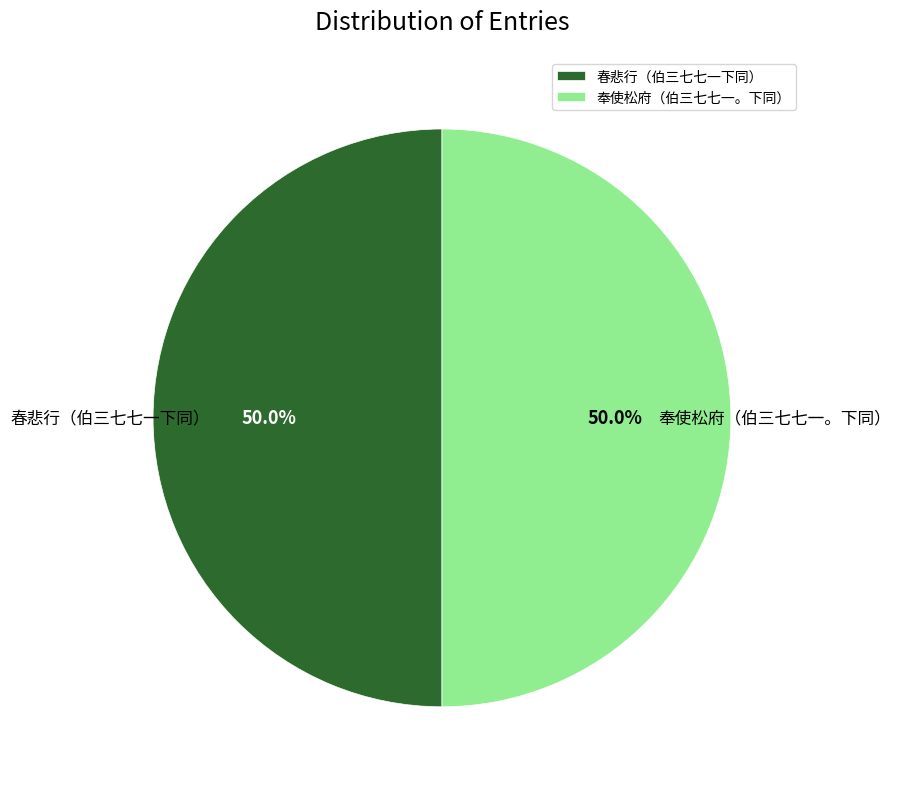

Combined, do 奉使松府（伯三七七一。下同） and 春悲行（伯三七七一下同） account for over 50%?

Yes